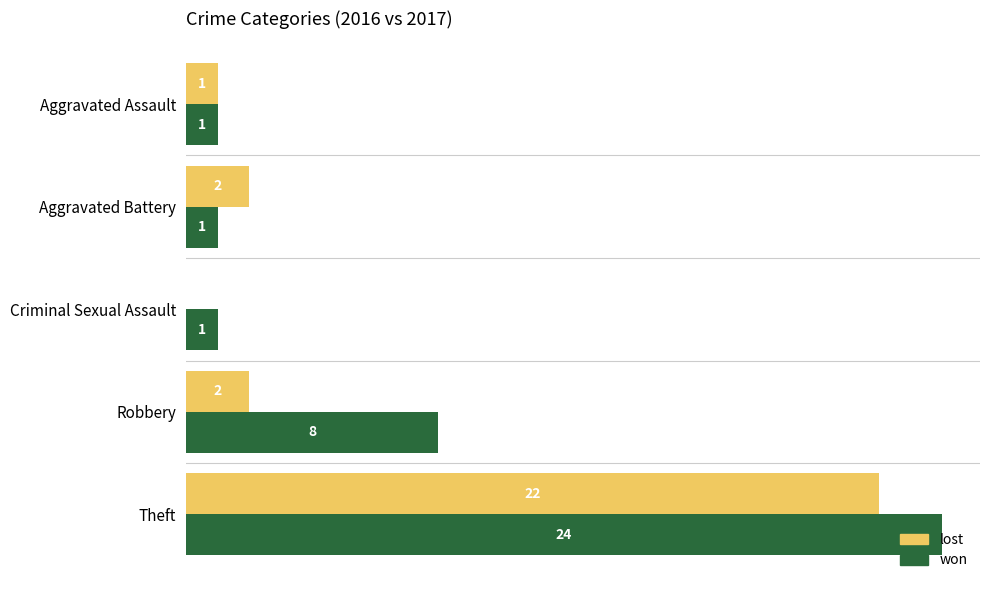

Which category has the highest value in the lost series?

Theft